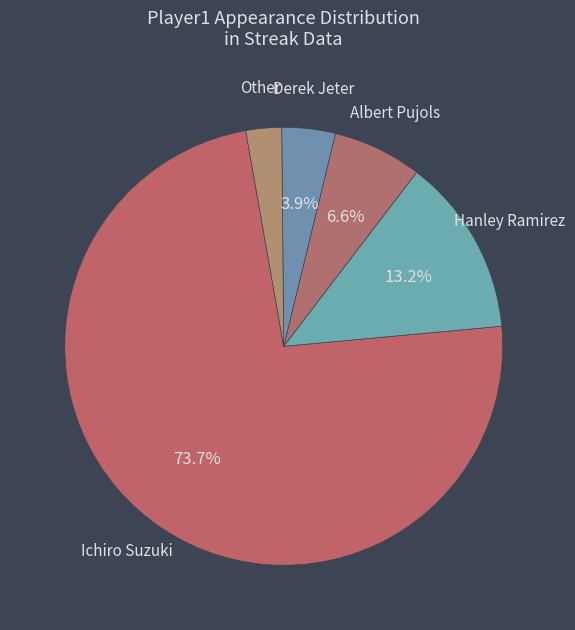

Which category accounts for the majority?

Ichiro Suzuki